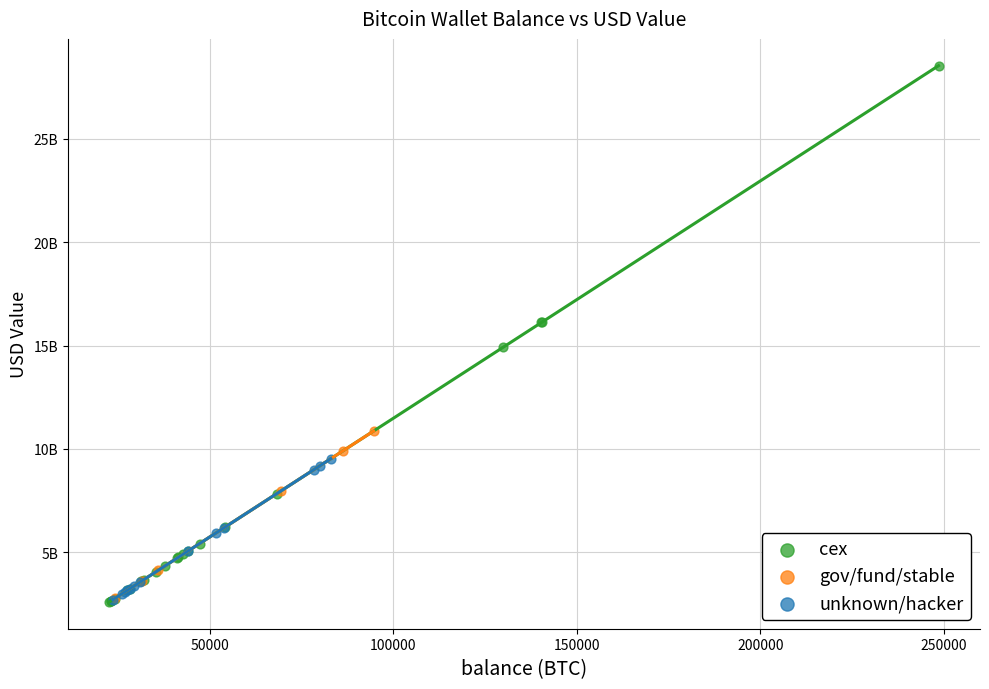

Which series contains the highest Y value?

cex